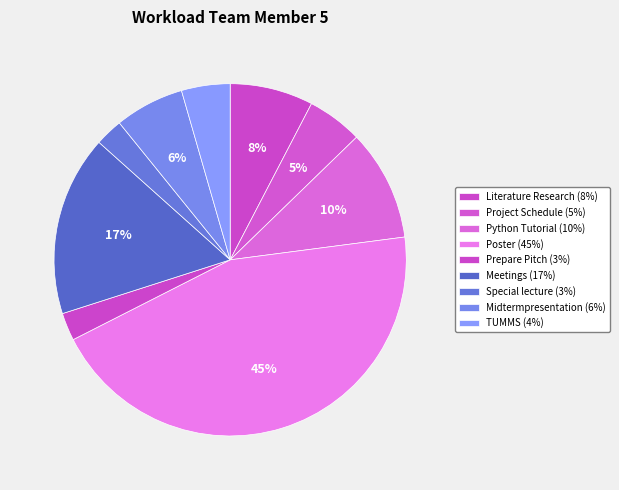

How many slices are in this pie chart?

9